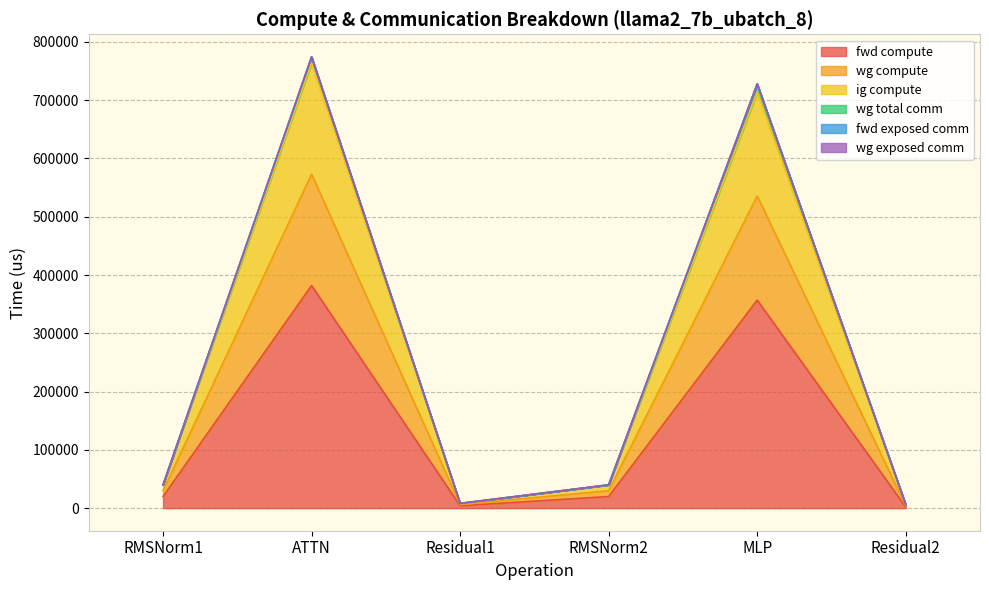

In ig compute, how many points are lower than both neighbors (excluding endpoints)?

1